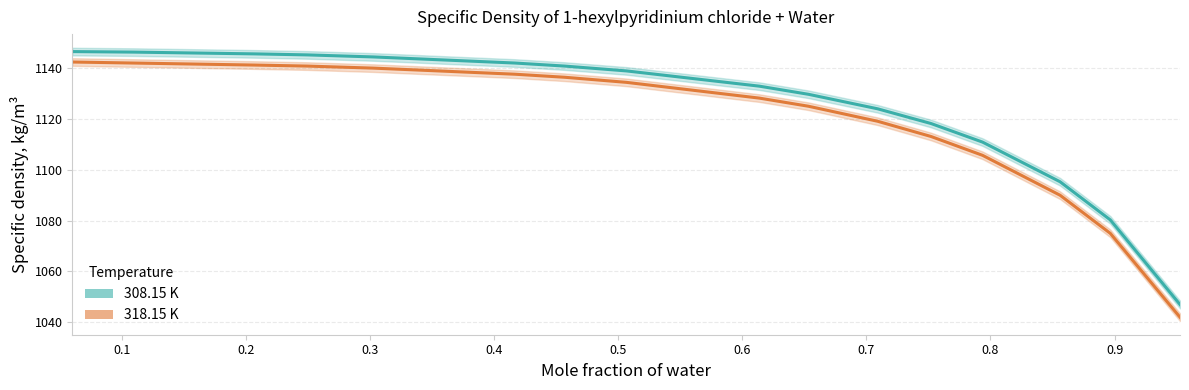

At how many categories does at least one series exceed 1135?

8